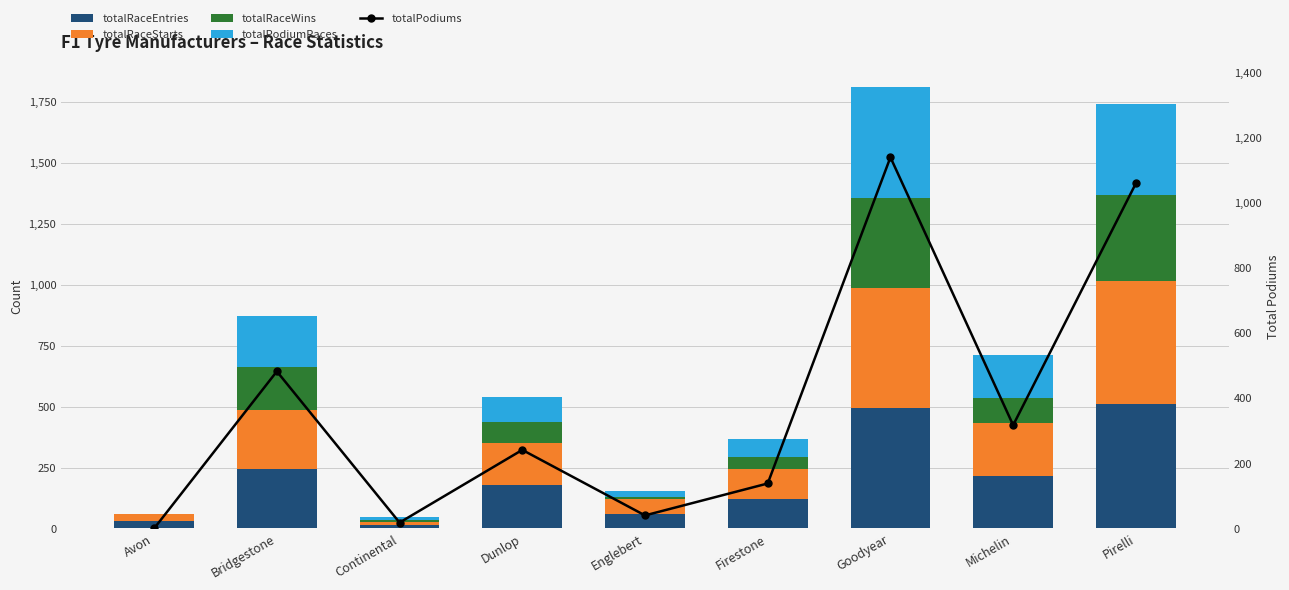

List the labels in order of totalRaceStarts value, smallest first.

Continental, Avon, Englebert, Firestone, Dunlop, Michelin, Bridgestone, Goodyear, Pirelli